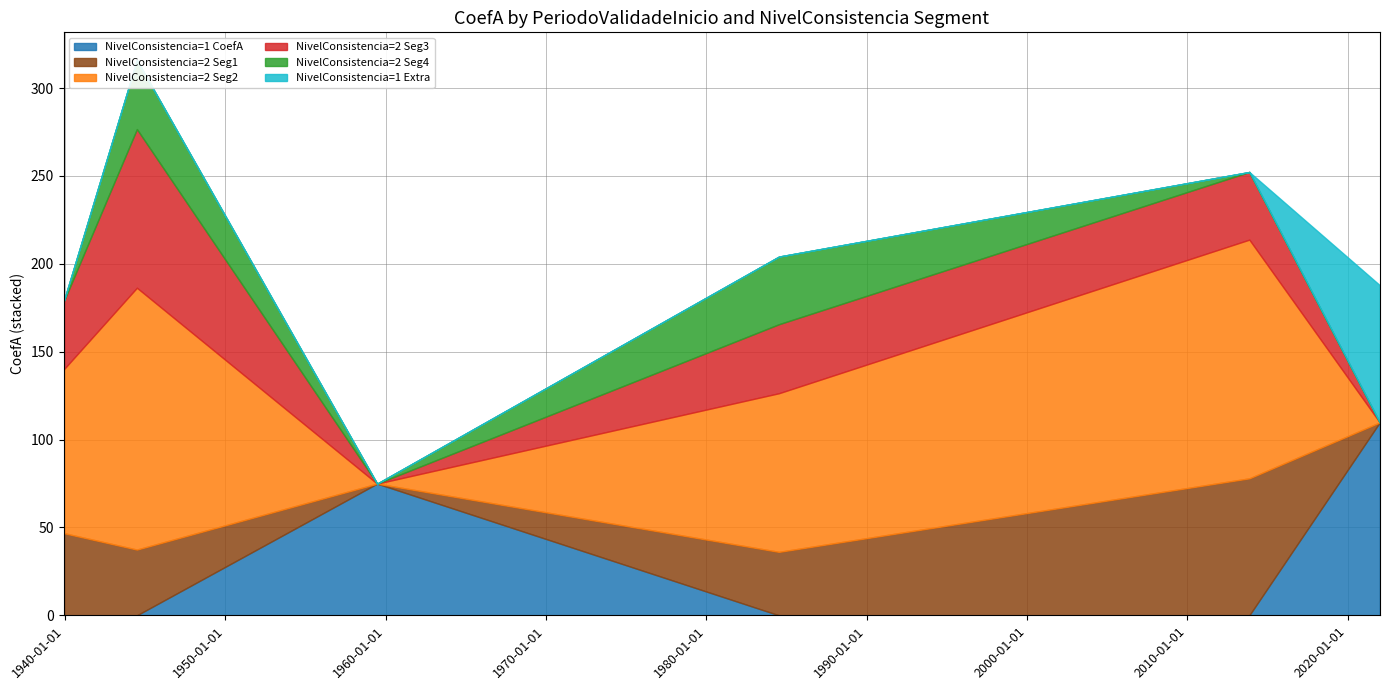

What are all the series names shown in the legend?

NivelConsistencia=1 CoefA, NivelConsistencia=2 Seg1, NivelConsistencia=2 Seg2, NivelConsistencia=2 Seg3, NivelConsistencia=2 Seg4, NivelConsistencia=1 Extra